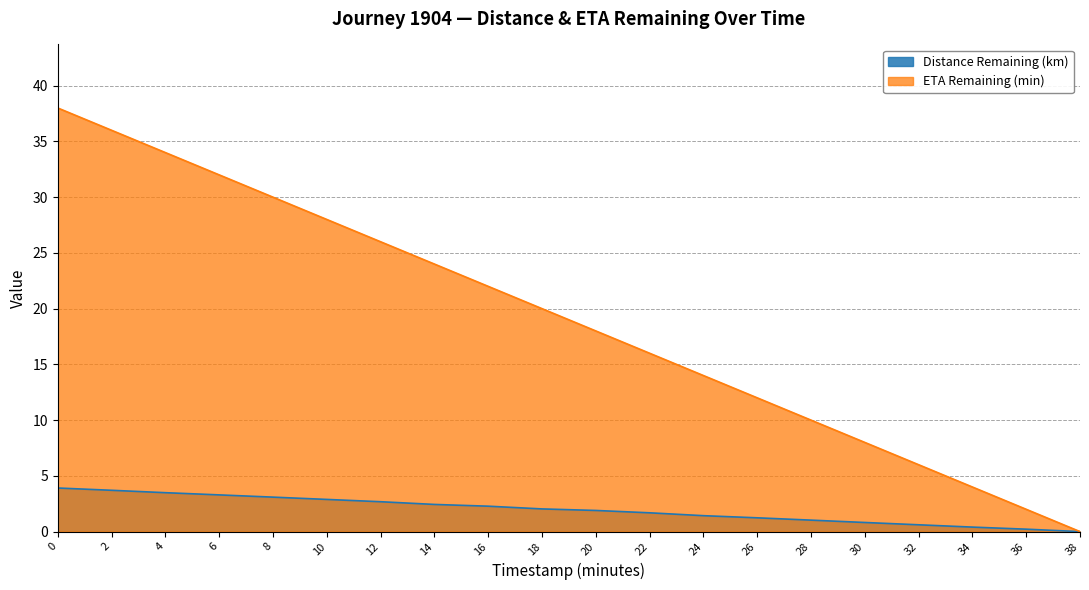

List the series in order of their overall mean, highest first.

ETA Remaining (min), Distance Remaining (km)